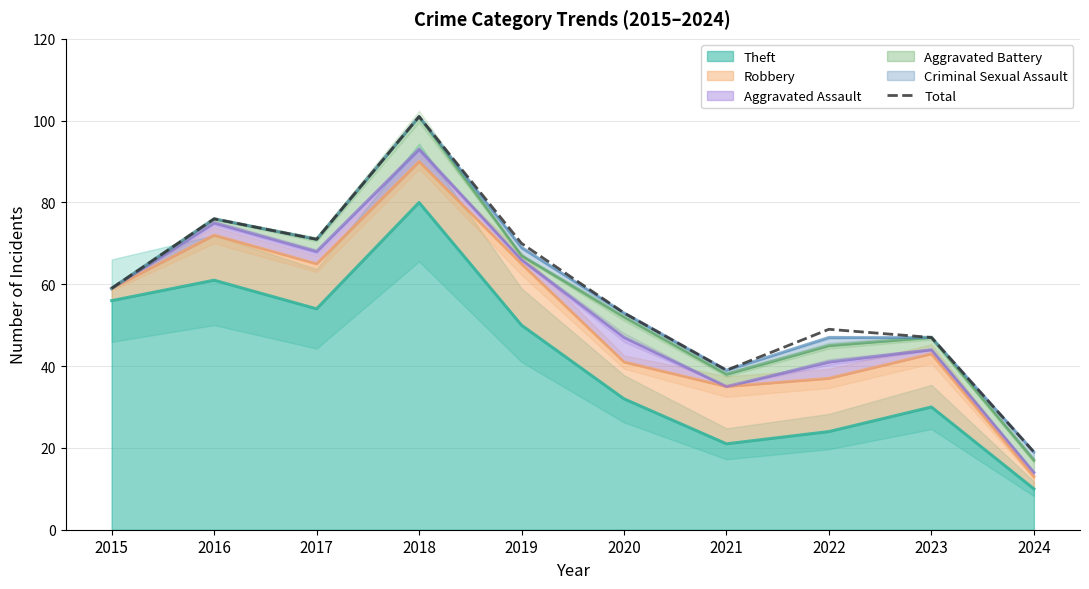

Count the number of data series in this chart.

1